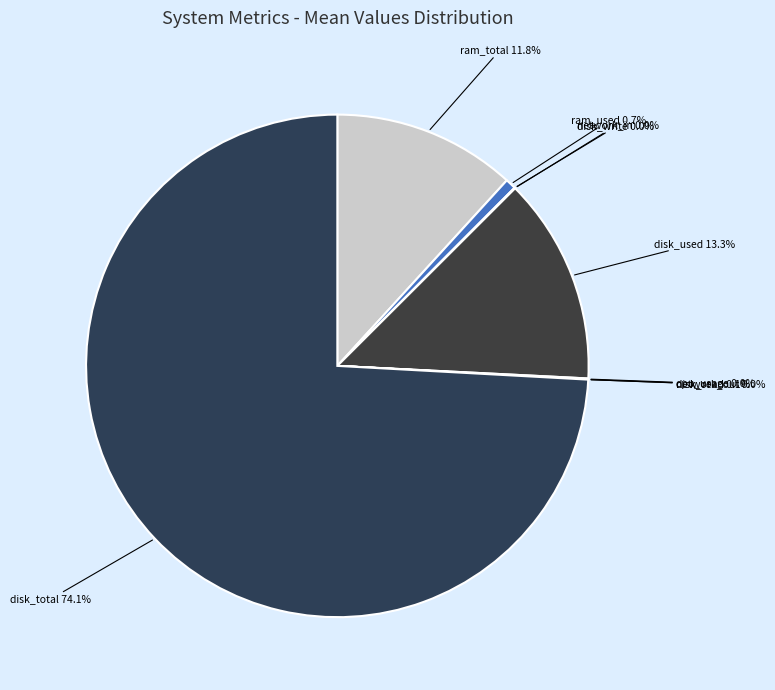

True or false: disk_used accounts for 27% of the total.

False